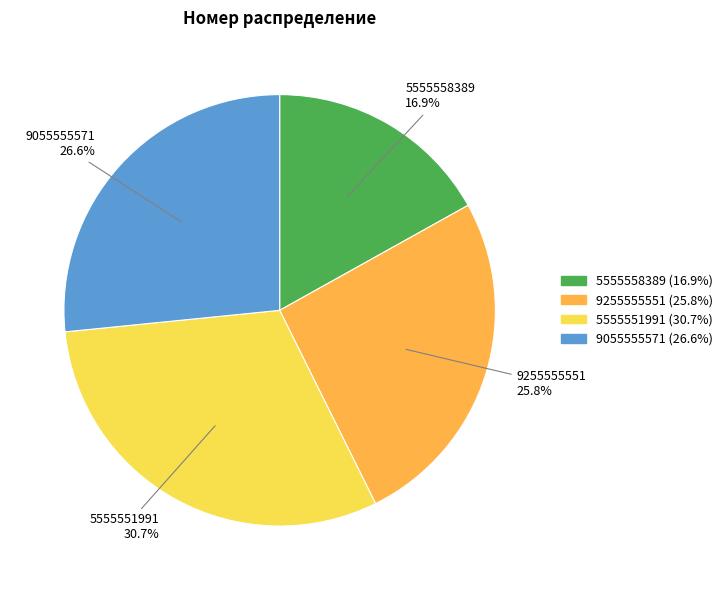

To the nearest percent, what percentage of the pie is 9255555551?

26%